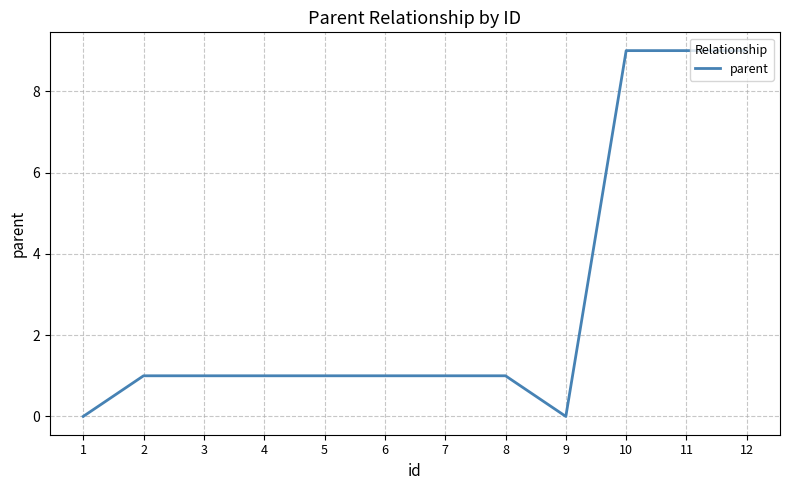

The value at 6 is 1. True or false?

True